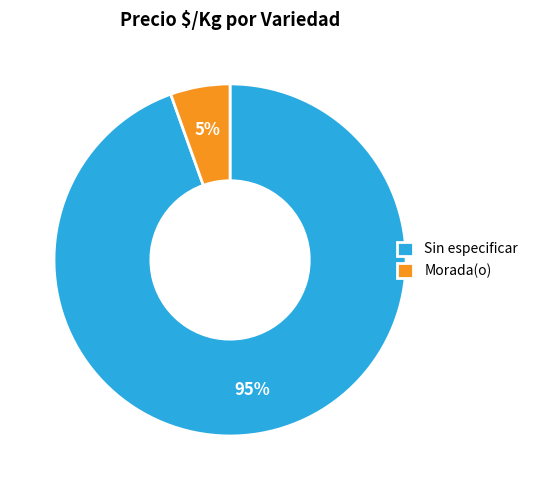

Which has a higher value, Sin especificar or Morada(o)?

Sin especificar